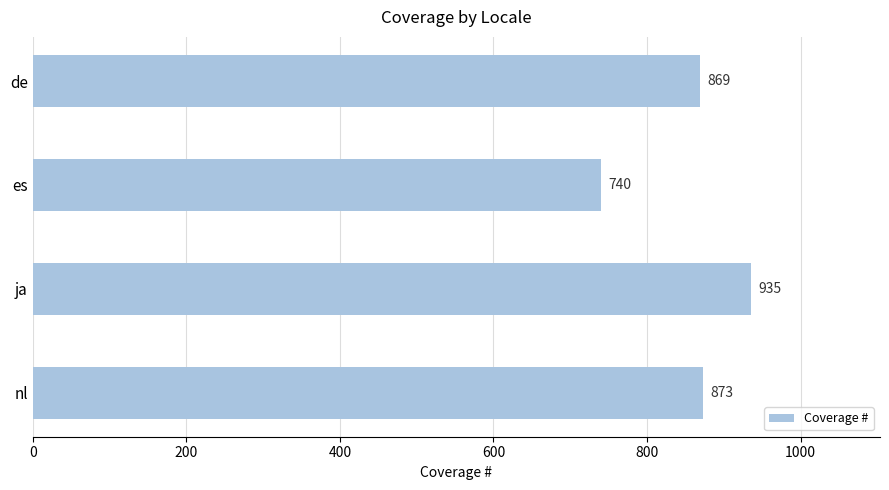

Is it true that the value at de is 869?

True